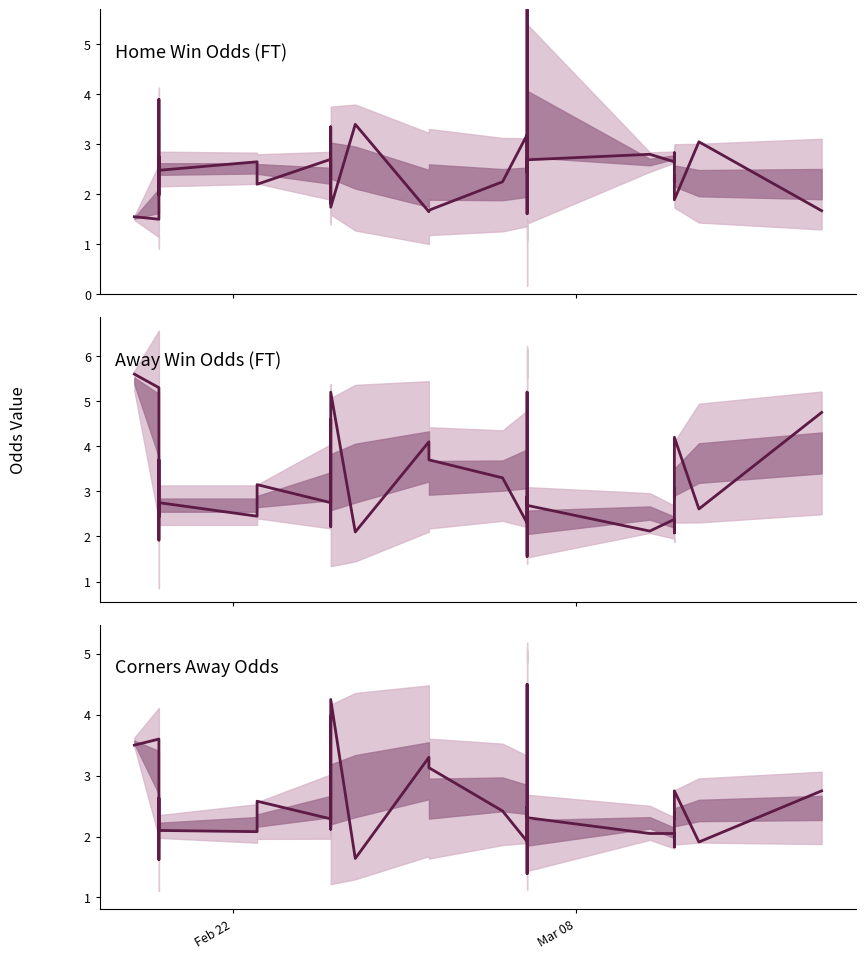

How many interior local peaks does the Odd_H_FT series have?

13